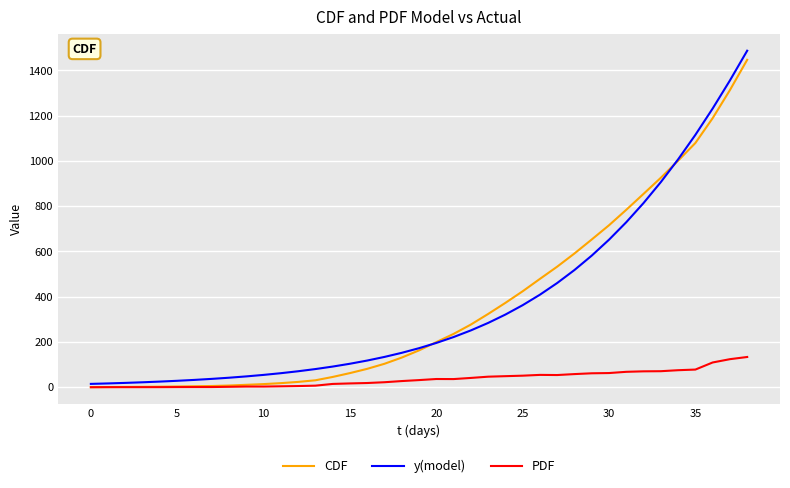

Which series has the widest spread of values?

y(model)